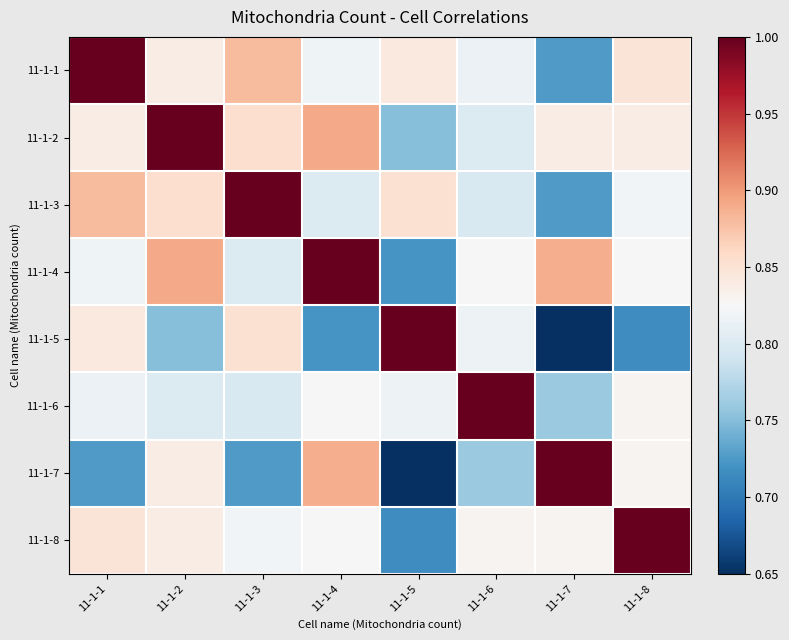

List the series in order of their peak value, highest first.

11-1-1, 11-1-2, 11-1-3, 11-1-4, 11-1-5, 11-1-6, 11-1-7, 11-1-8